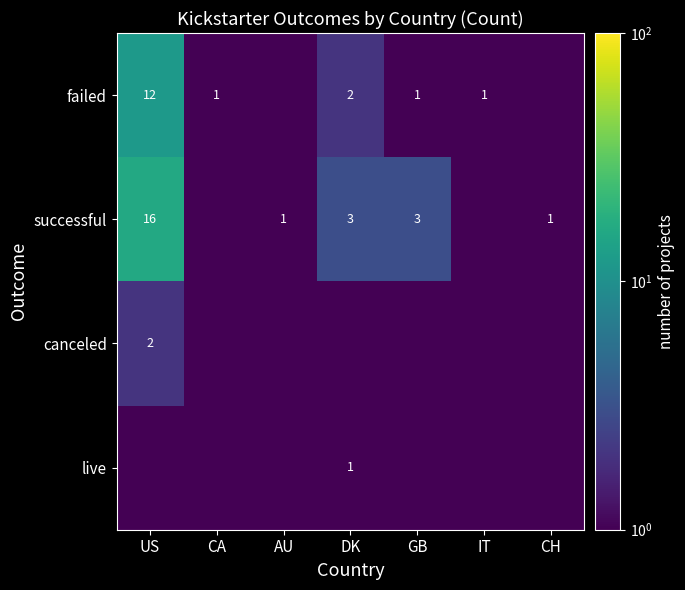

True or false: failed has a value of 1.0 at IT.

True